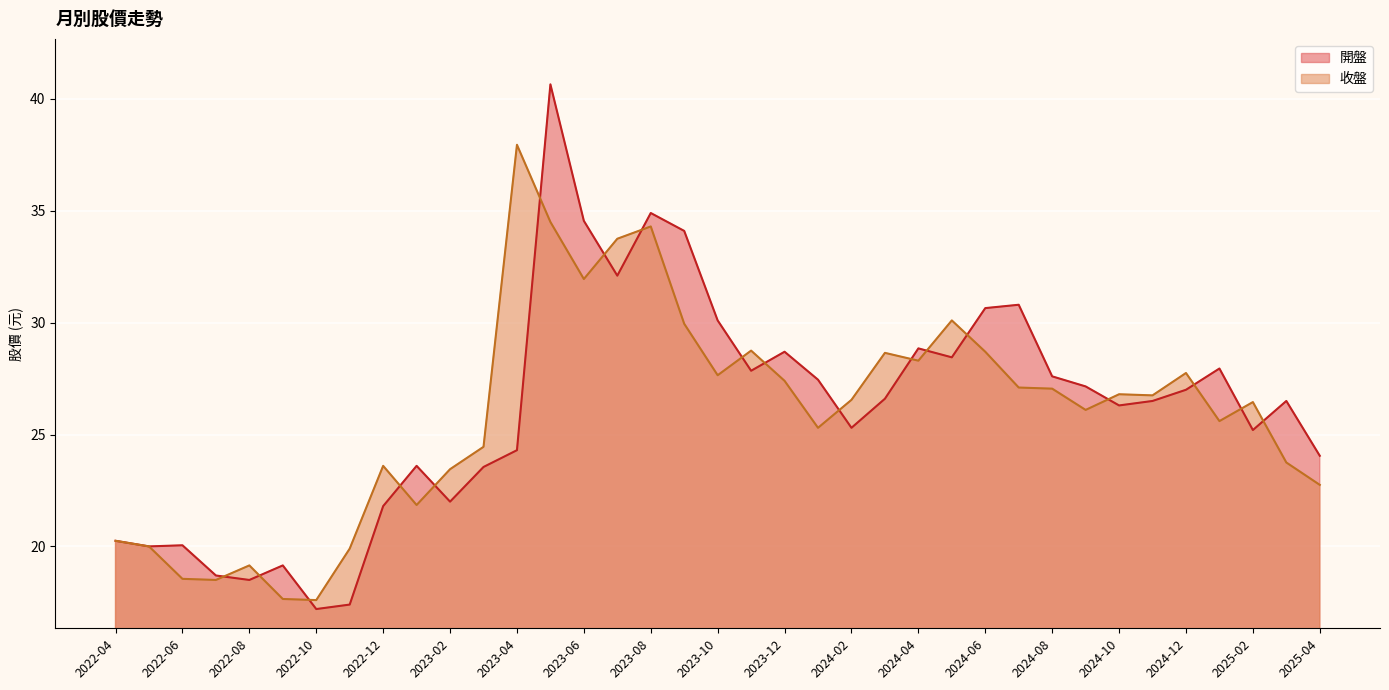

How many times do 開盤 and 收盤 cross each other?

18